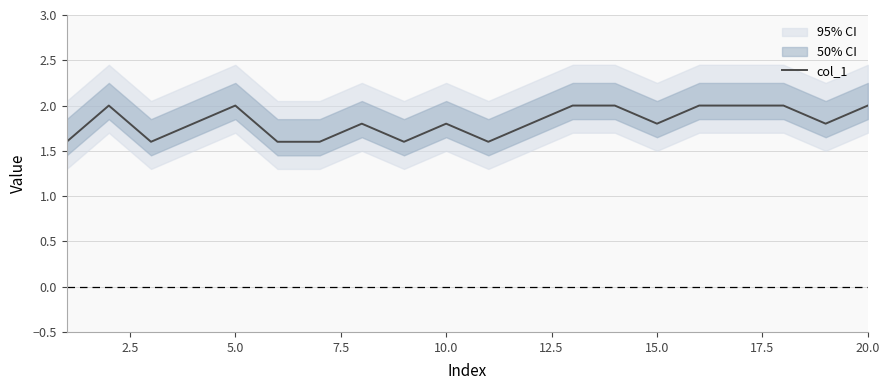

Is this an area chart (filled region under the line)?

No